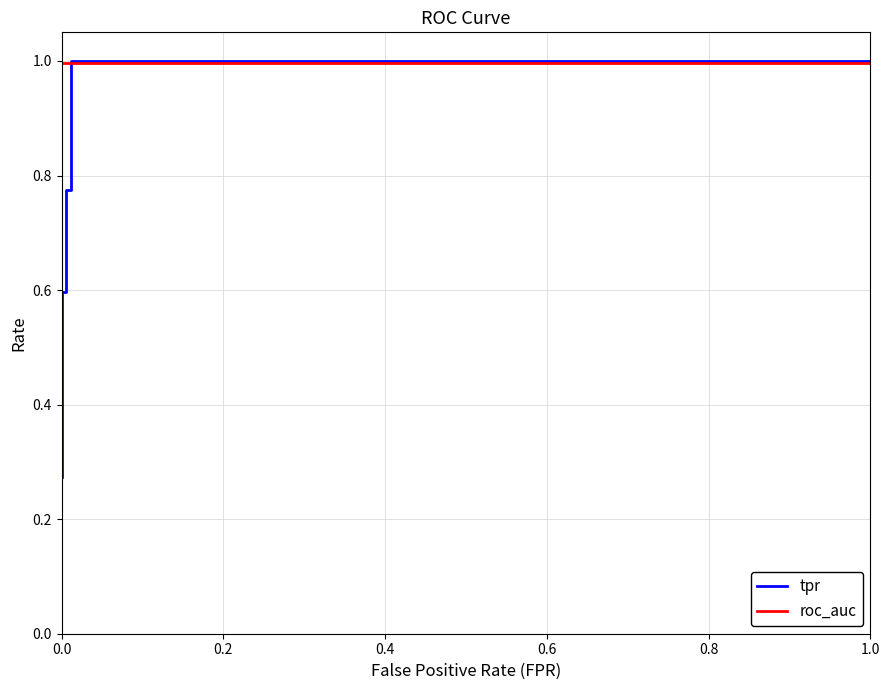

Which series has the widest spread of values?

tpr